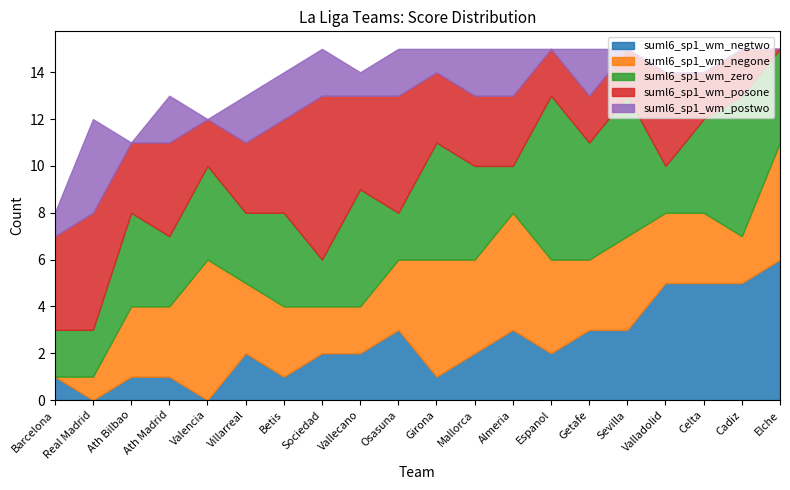

In suml6_sp1_wm_zero, how many points are lower than both neighbors (excluding endpoints)?

7